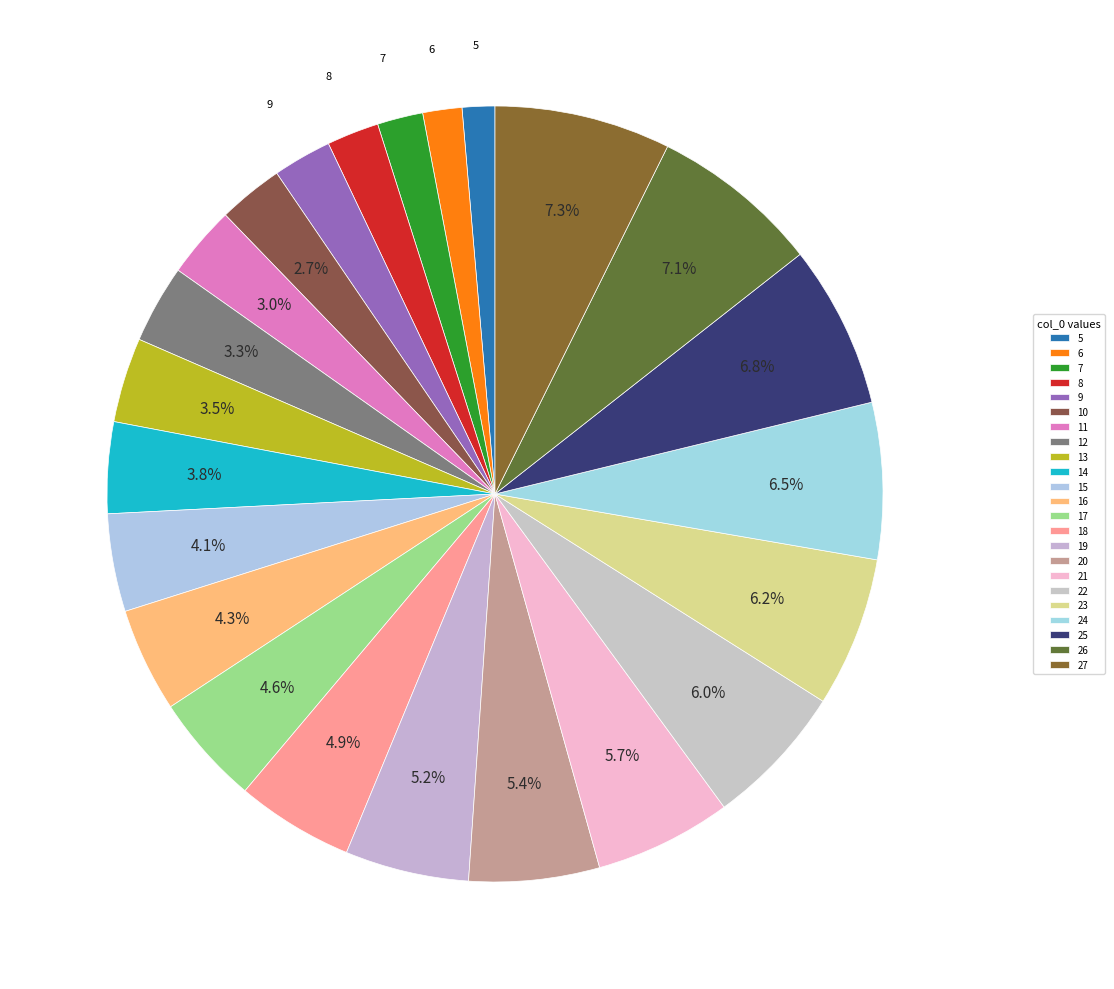

Which category has the smallest portion of the pie?

5